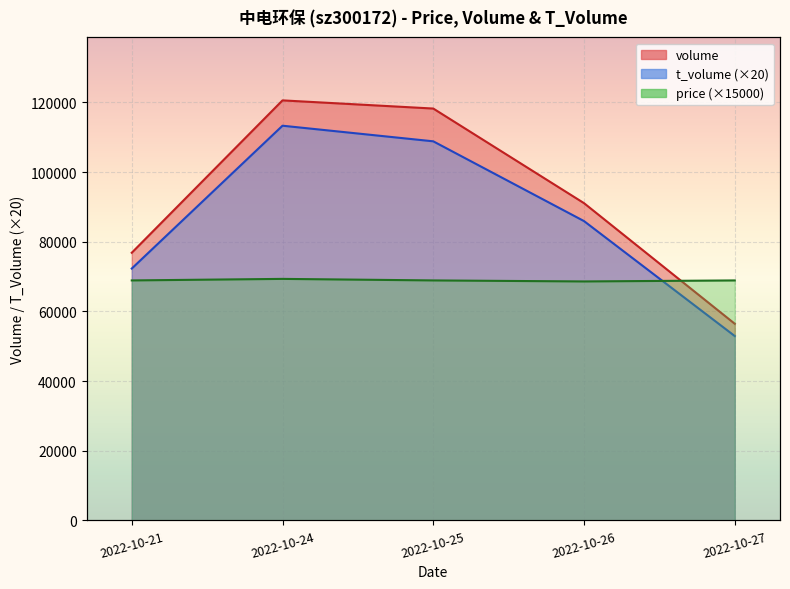

What is the maximum value shown in the chart?

120572